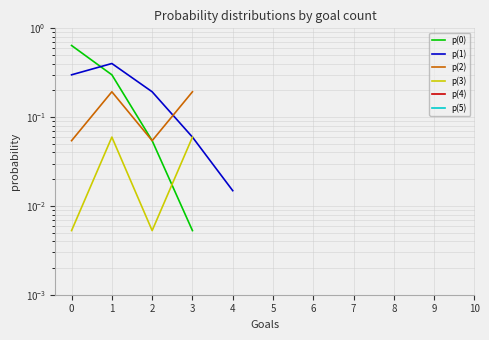

True or false: p(1) has more than 2 points higher than both neighbors.

False